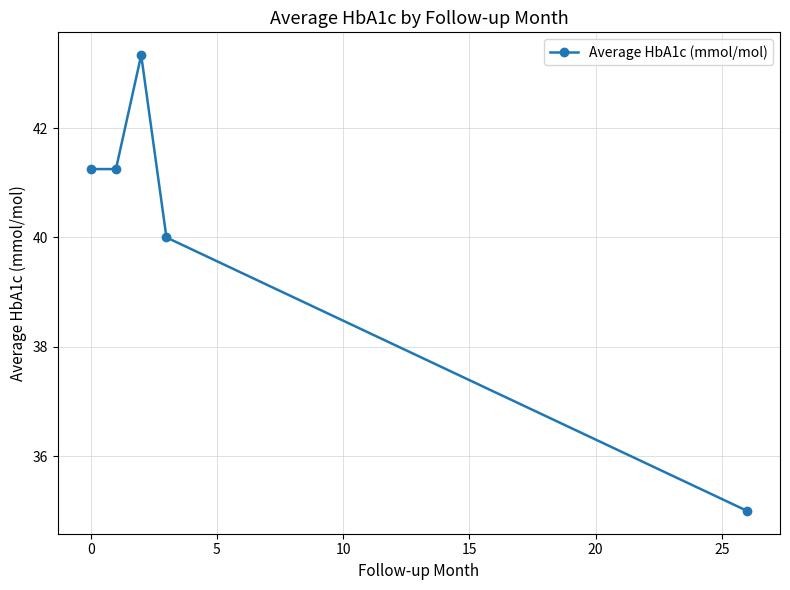

How many categories are shown in the chart?

5